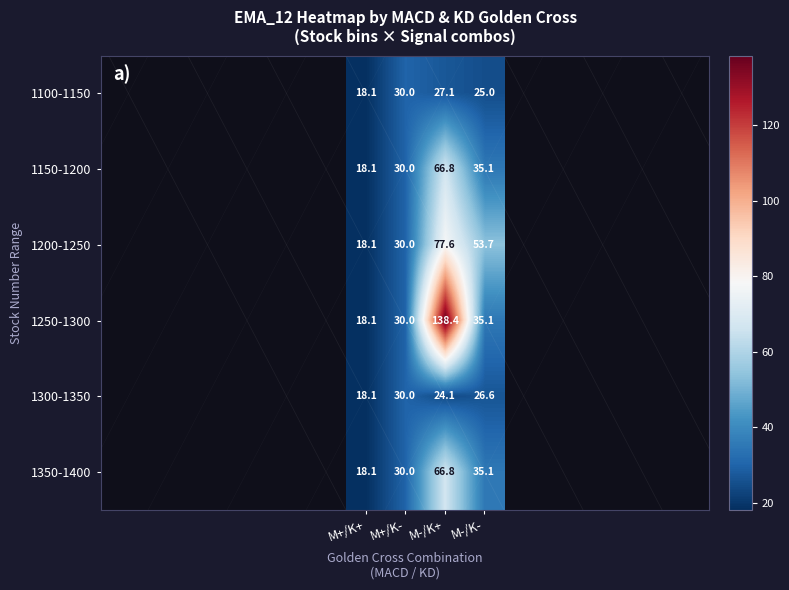

How many distinct data groups are displayed?

6